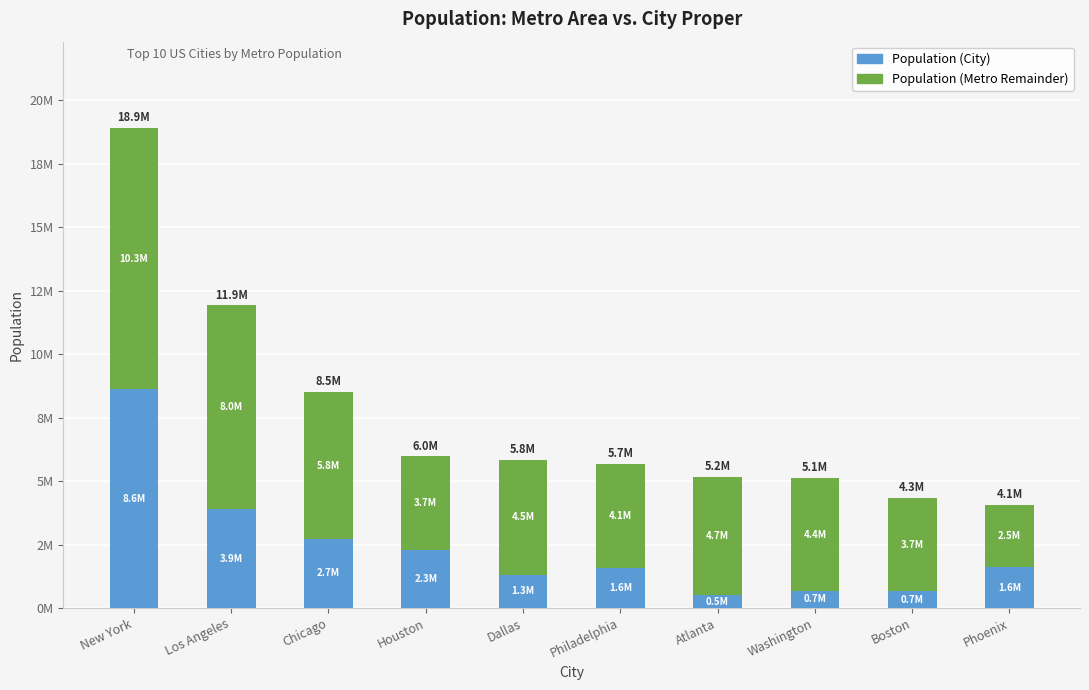

Does the chart contain any negative values?

No